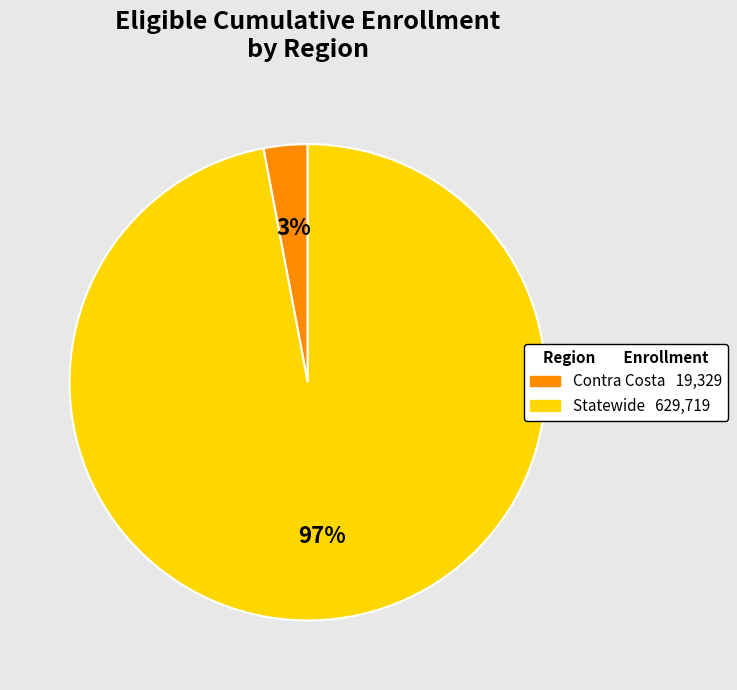

Is it true that Contra Costa is 16% of the pie?

False